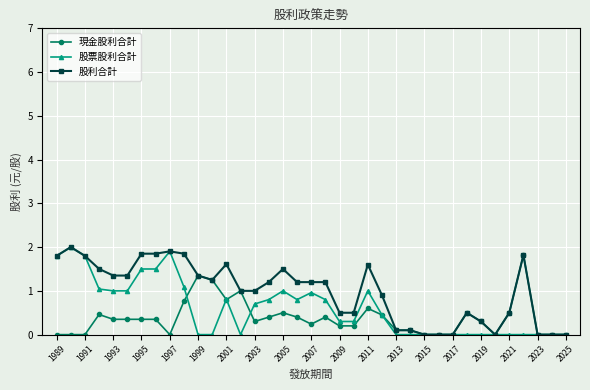

List the series in order of their overall mean, highest first.

股利合計, 股票股利合計, 現金股利合計